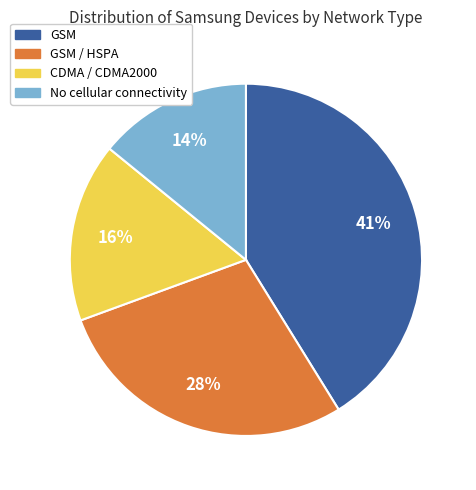

To the nearest percent, what is the average slice percentage?

25%